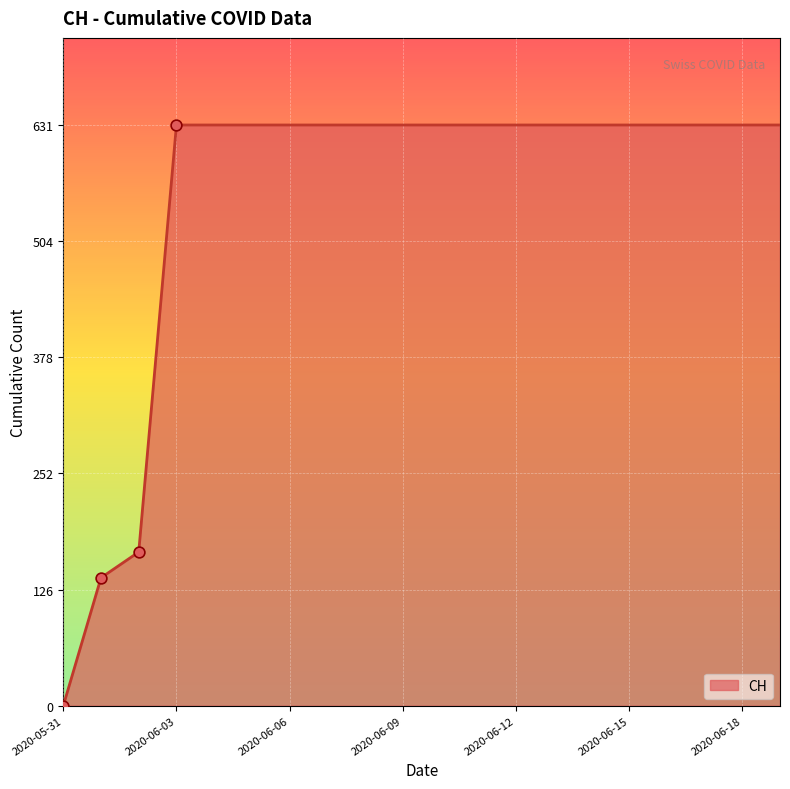

What is the maximum value shown in the chart?

631